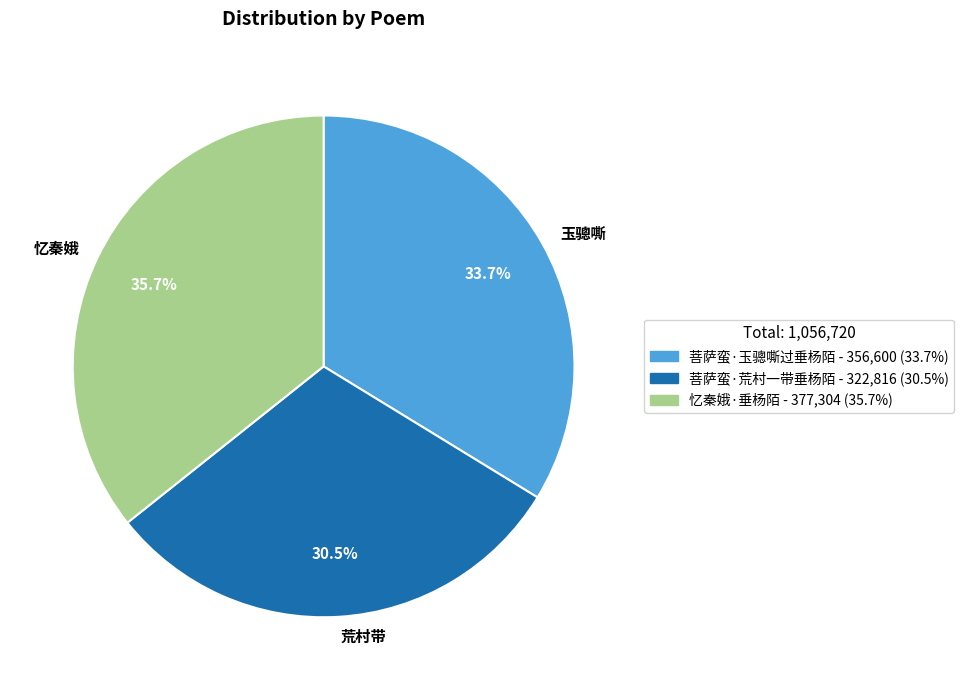

What is the largest slice in the pie chart?

忆秦娥·垂杨陌